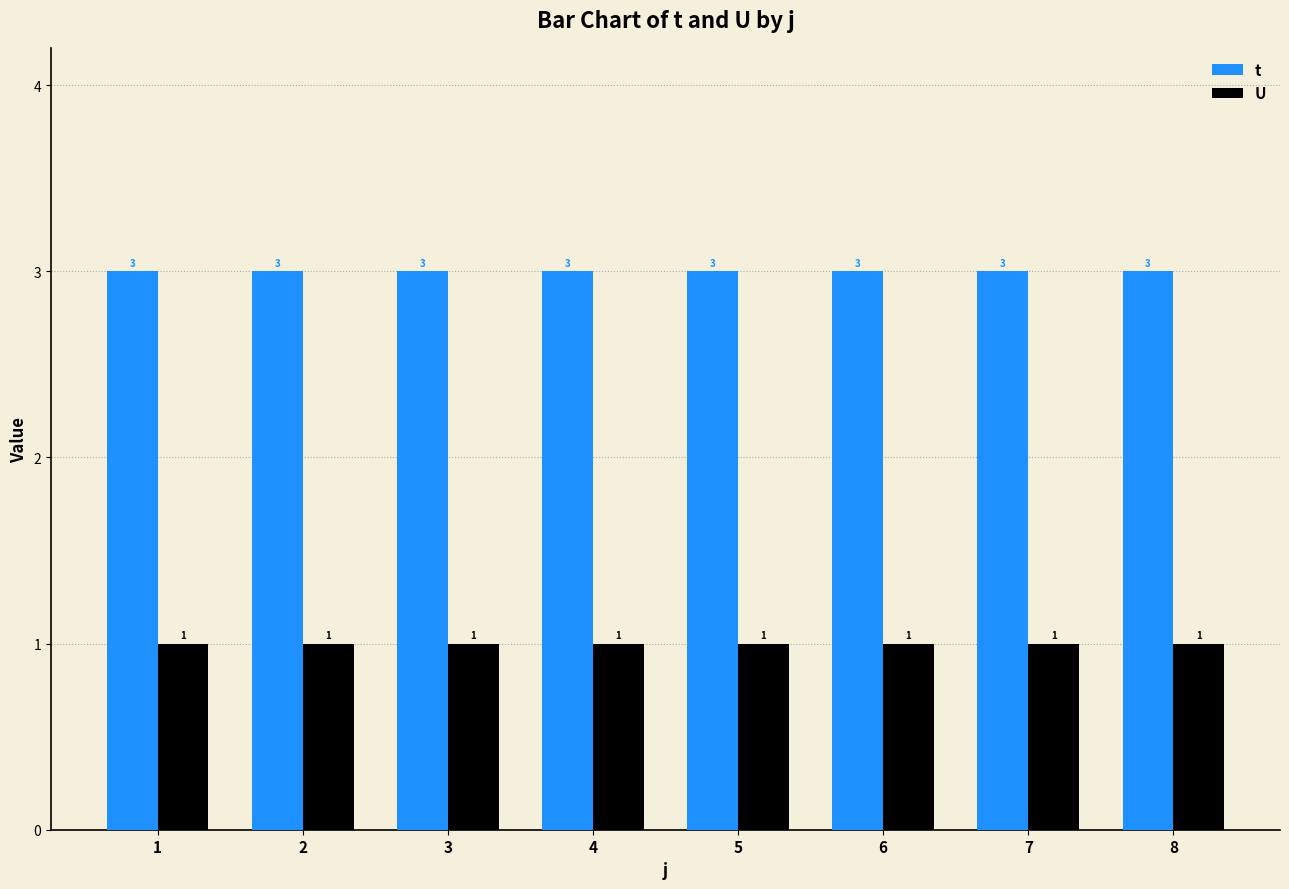

Rank the series at 4 from highest to lowest value.

t, U